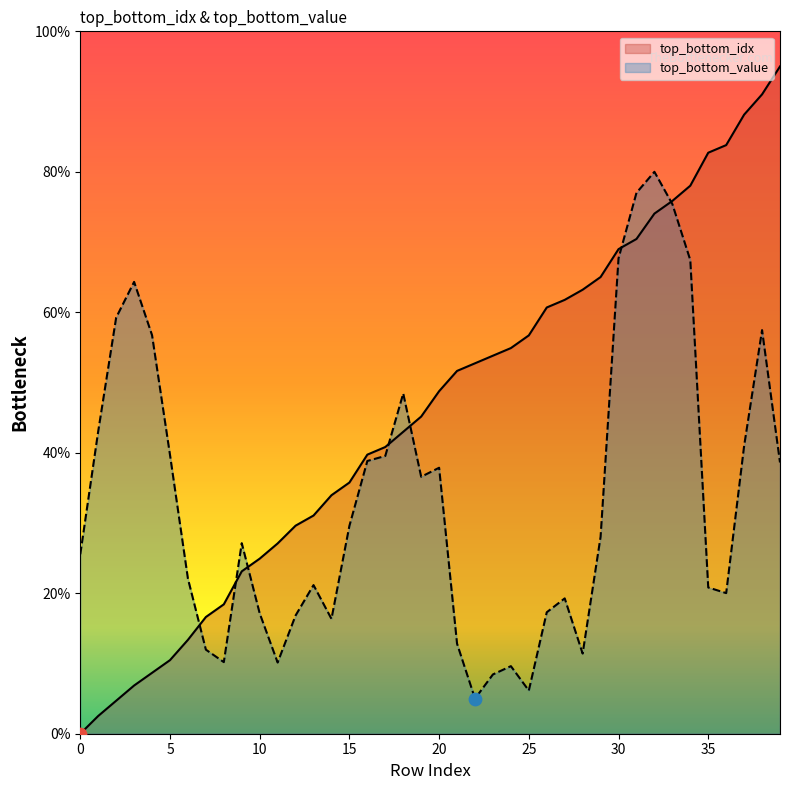

What are all the series names shown in the legend?

top_bottom_idx, top_bottom_value